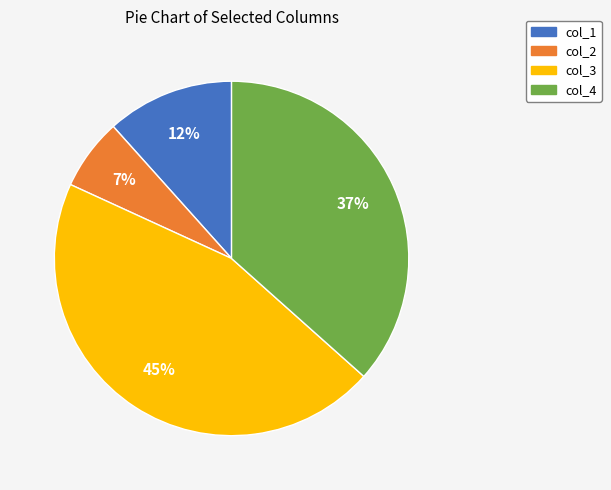

True or false: col_4 accounts for 37% of the total.

True